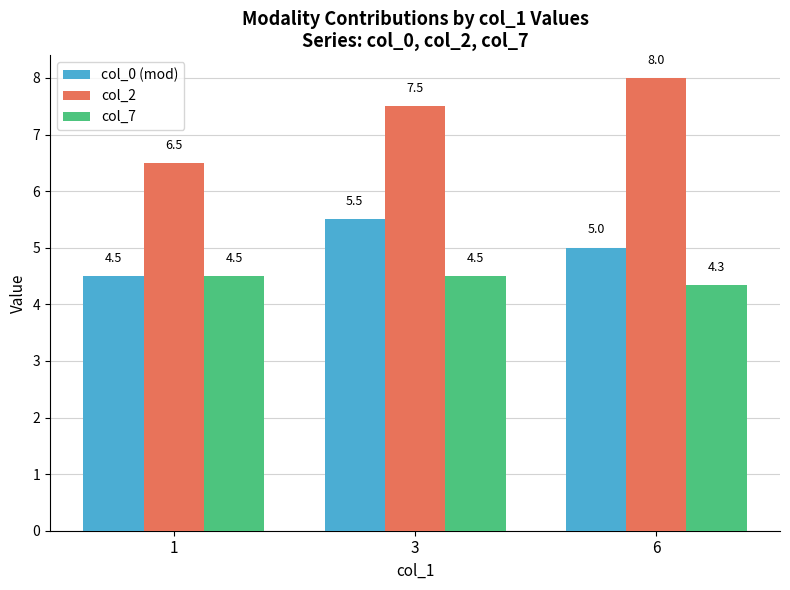

True or false: col_7 has a value of 4.5 at 1.

True